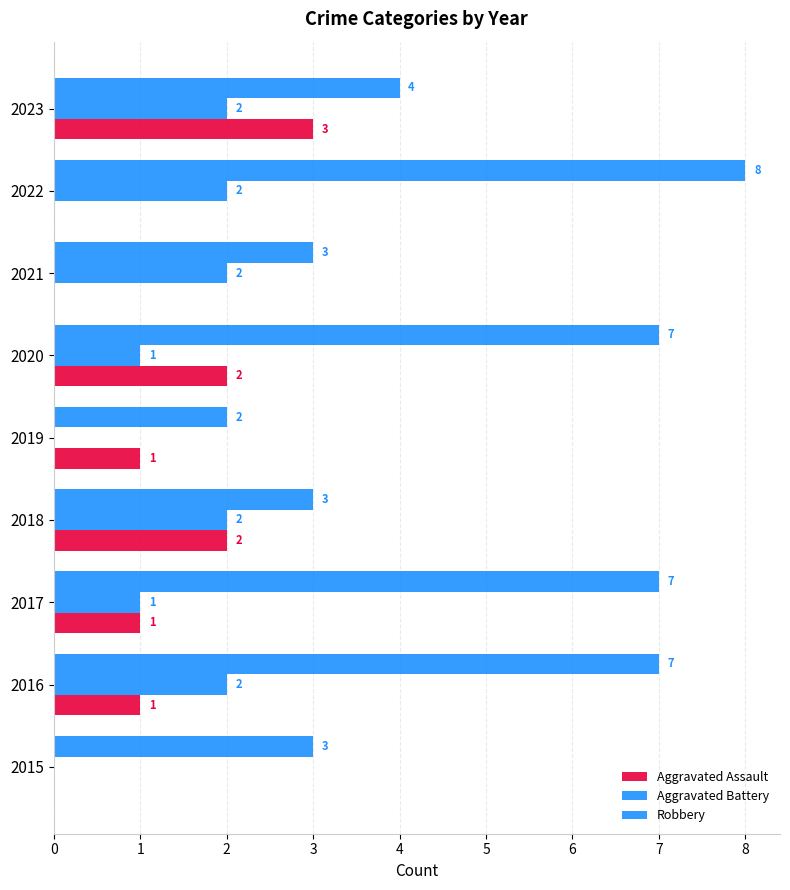

Which series has the largest total across all categories?

Robbery